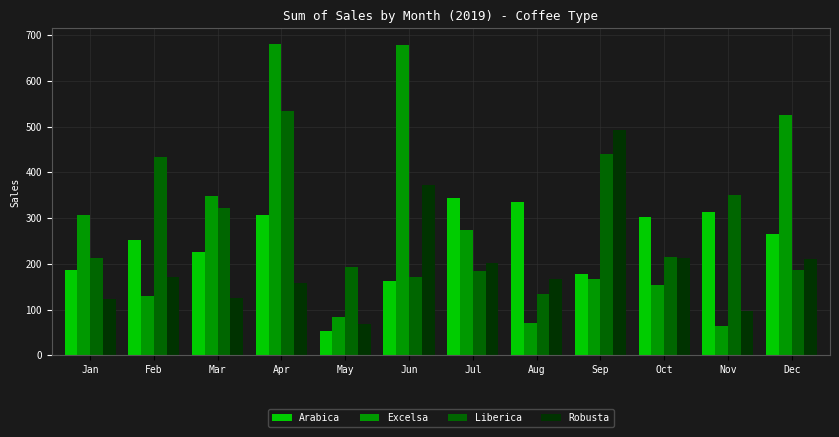

Which series changed the most between Feb and Mar?

Excelsa